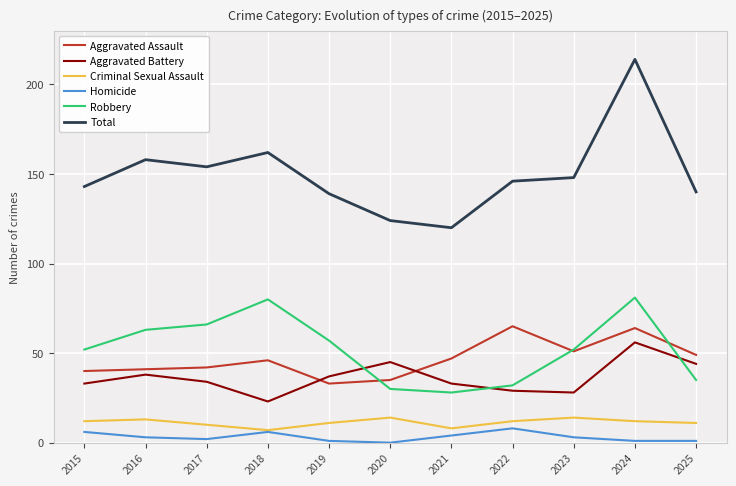

Does the chart display data point markers on the line(s)?

No